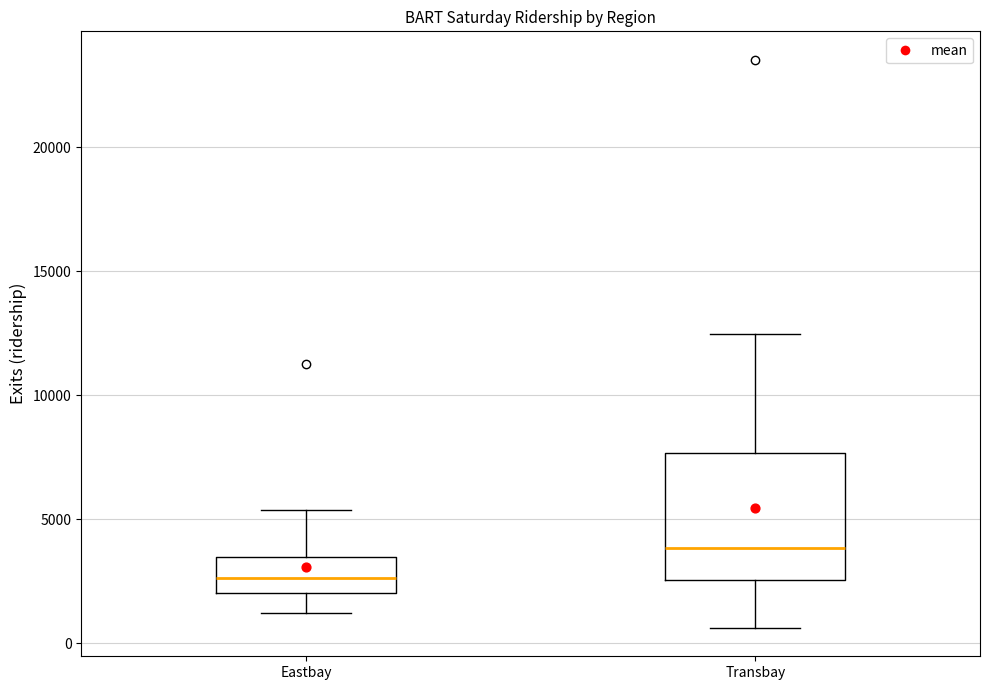

Which box's median line is the lowest?

Eastbay